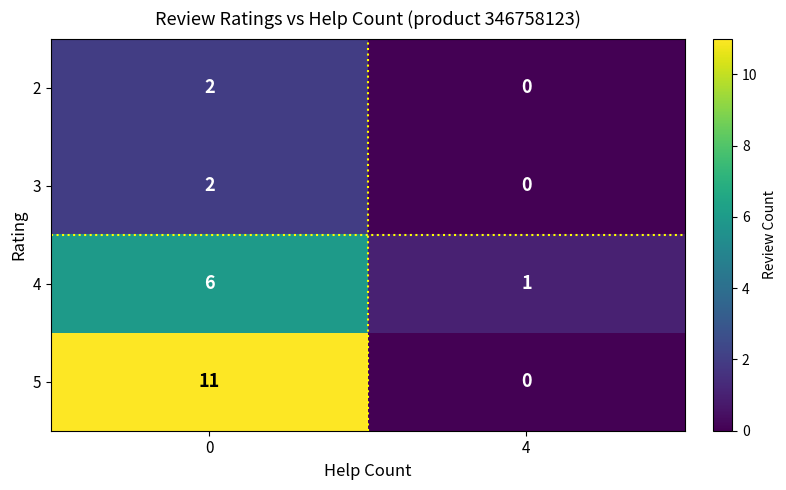

Reading left to right, list all the values displayed in this chart.

2: 0=2	4=0
3: 0=2	4=0
4: 0=6	4=1
5: 0=11	4=0